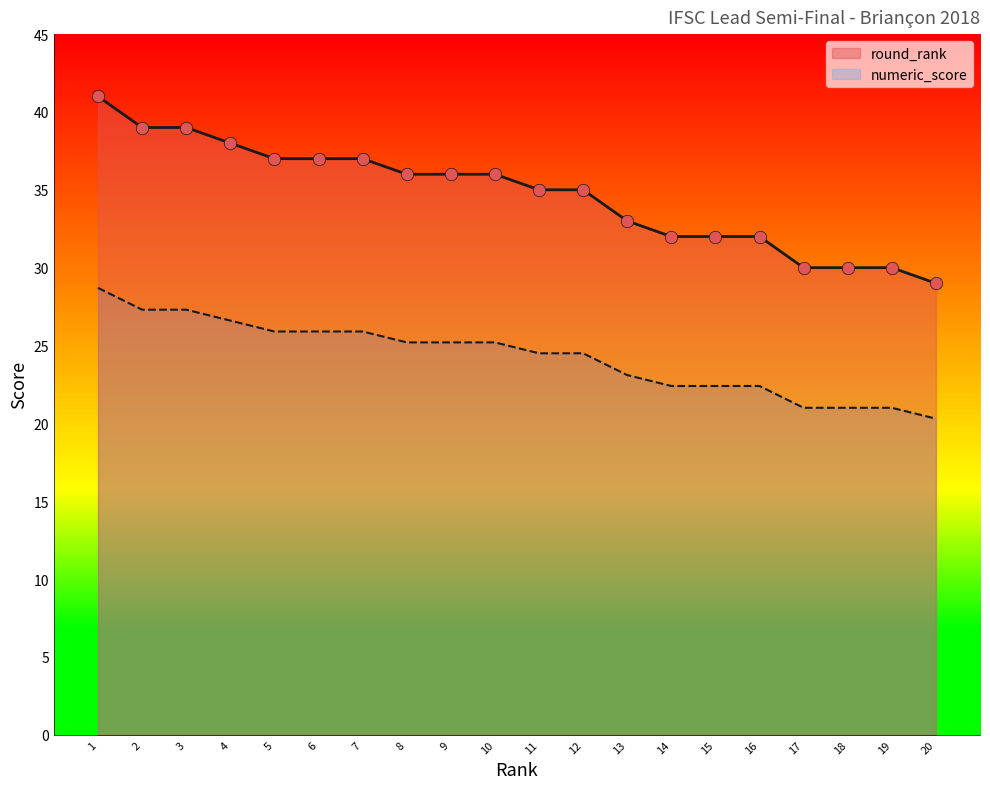

Which series has the widest spread of Y values?

round_rank